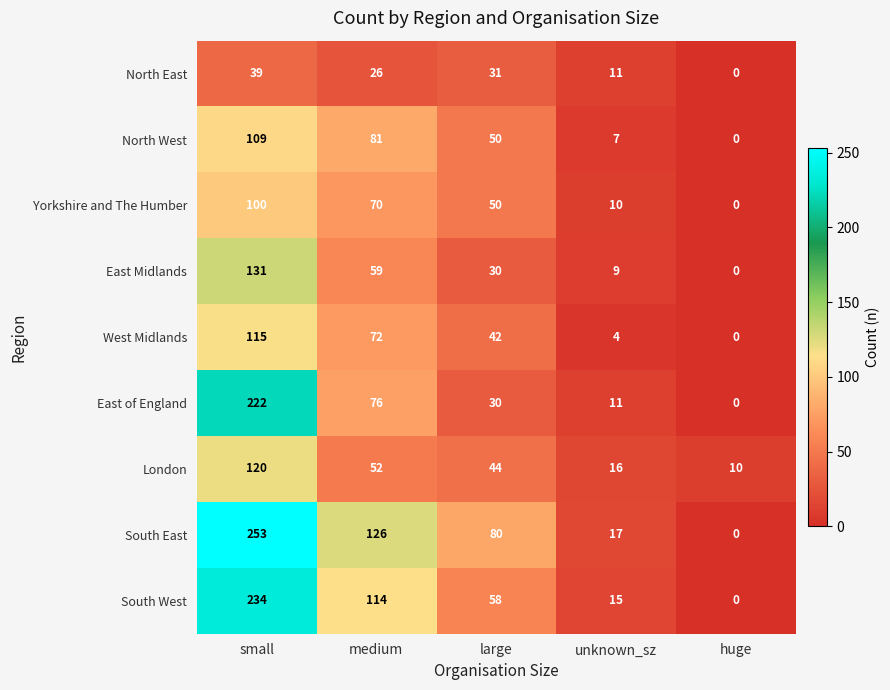

What is the total value across all series at medium?

676